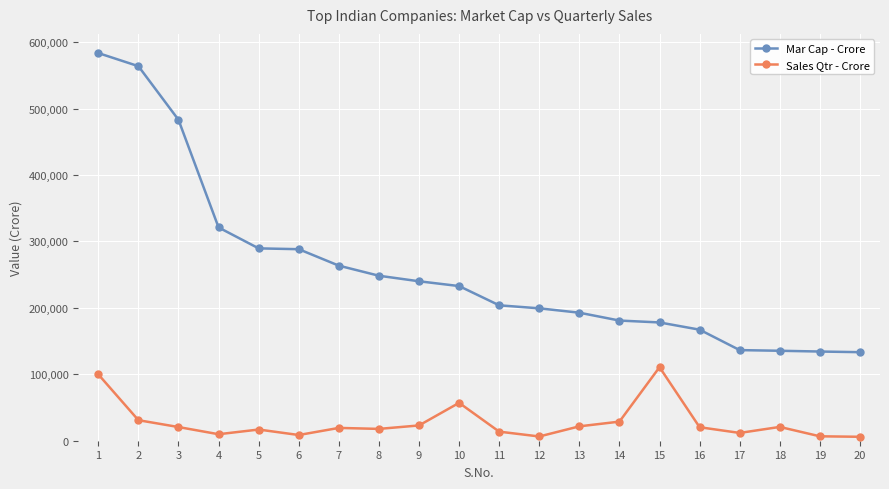

What is the difference between the Sales Qtr - Crore values at 6 and 9?

14405.9